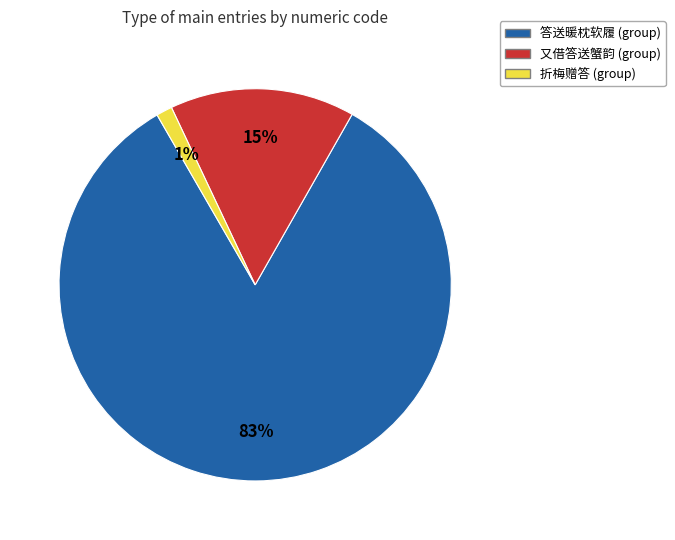

To the nearest percent, what is the average slice percentage?

33%